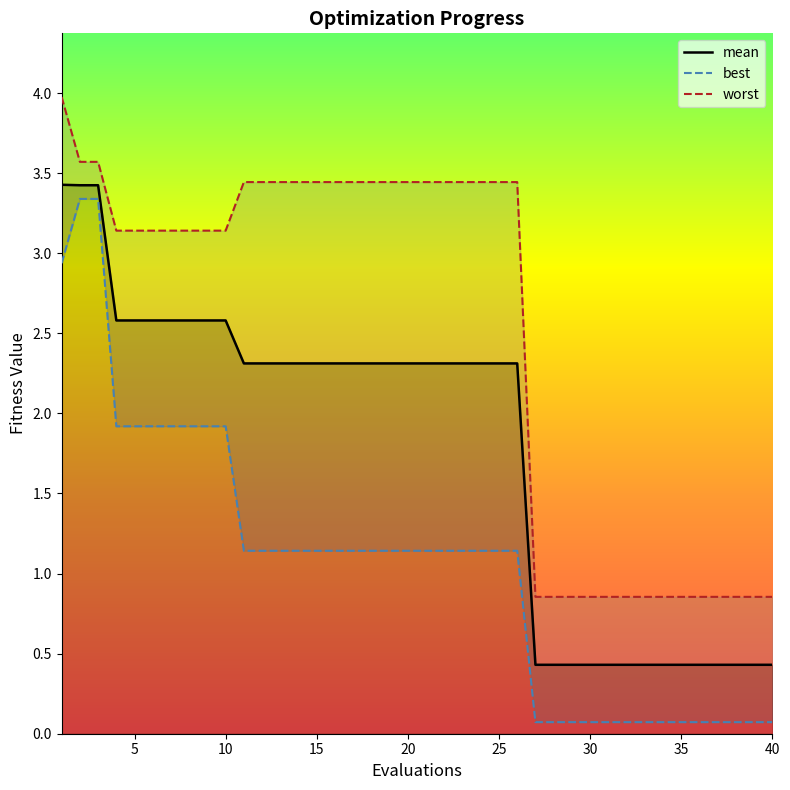

What is the highest value of the mean series?

3.4